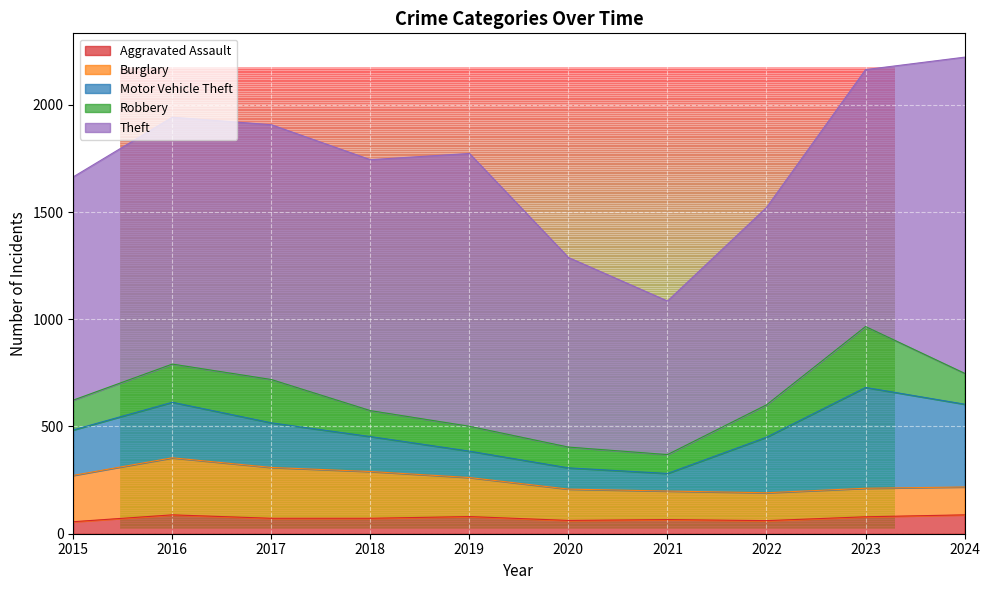

Is it true that Aggravated Assault equals 62 at 2020?

True